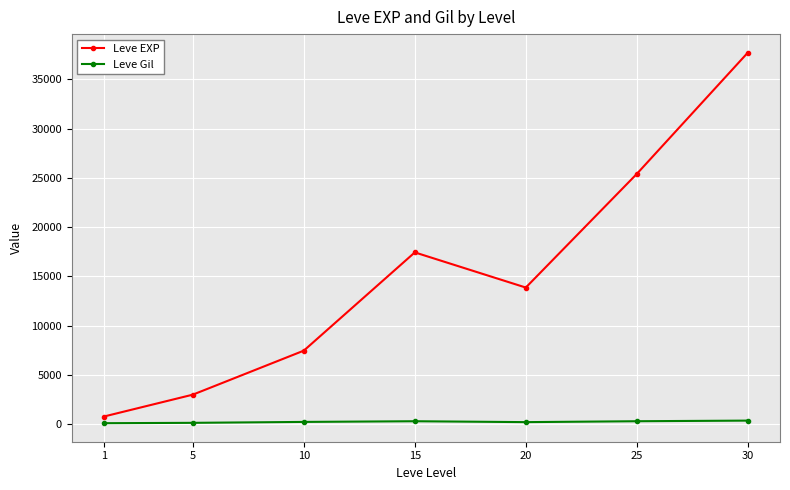

What is the maximum value for Leve EXP?

37715.0